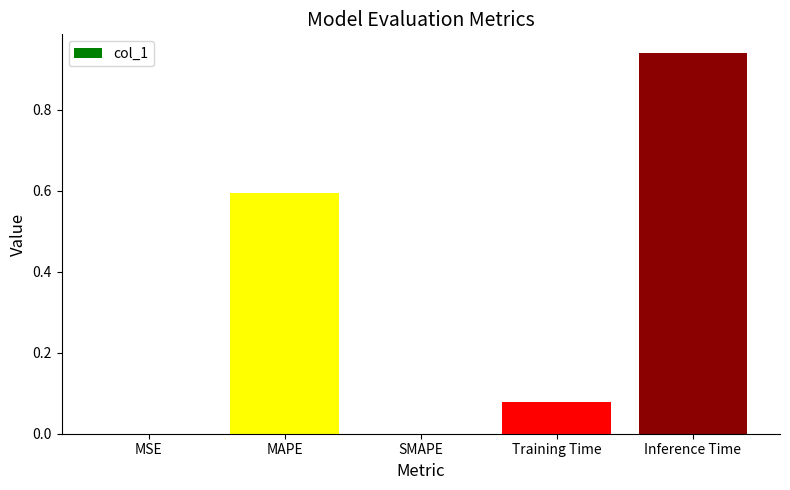

The chart shows a value of 1.0 at MAPE. True or false?

False